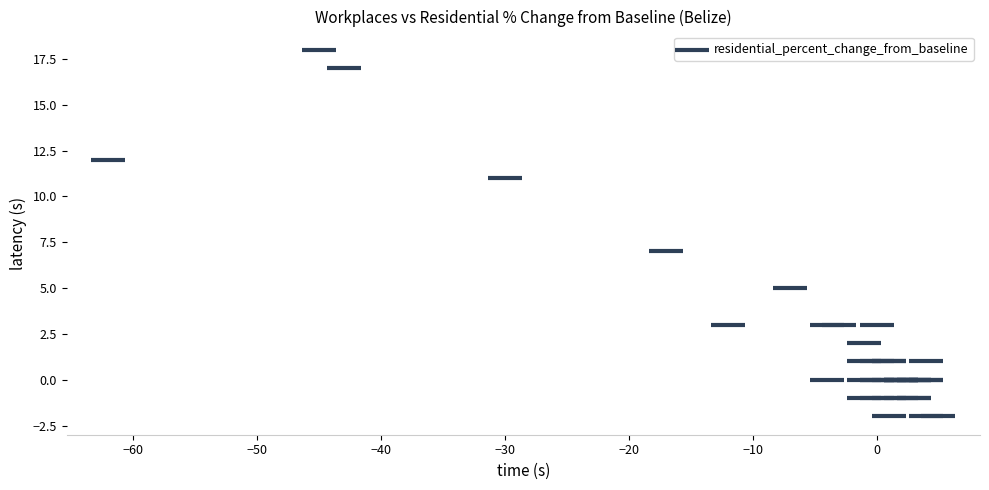

What Y value in the scatter plot is closest to 8?

7